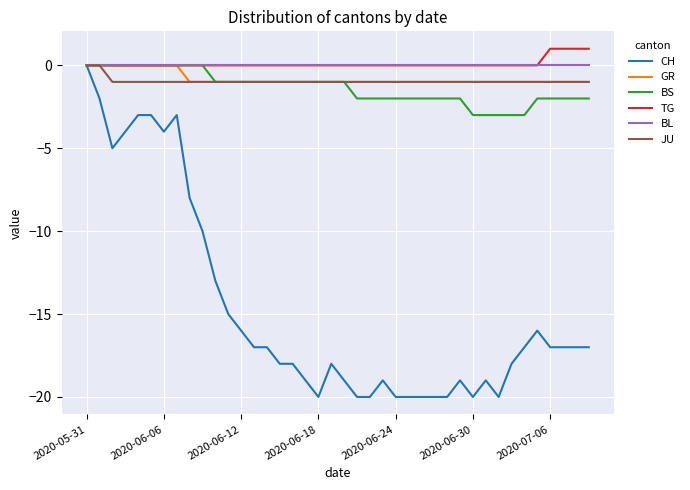

What is the minimum value for CH?

-20